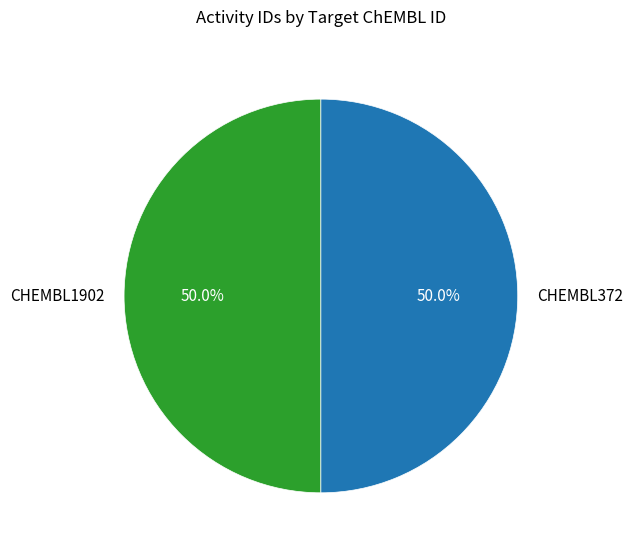

What percentage do CHEMBL1902 and CHEMBL372 together represent?

100.0%